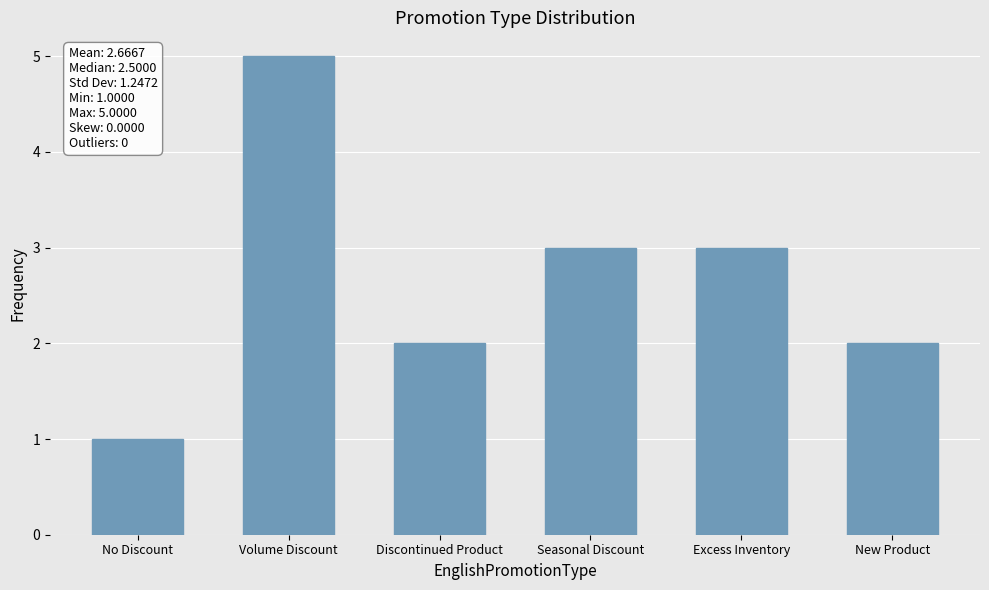

What position from the left is Excess Inventory?

5